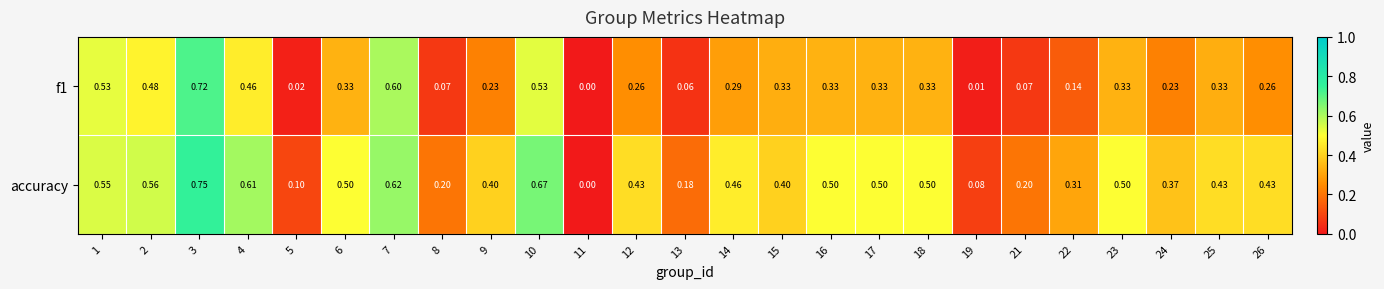

At which category does the chart reach its peak across all series?

3